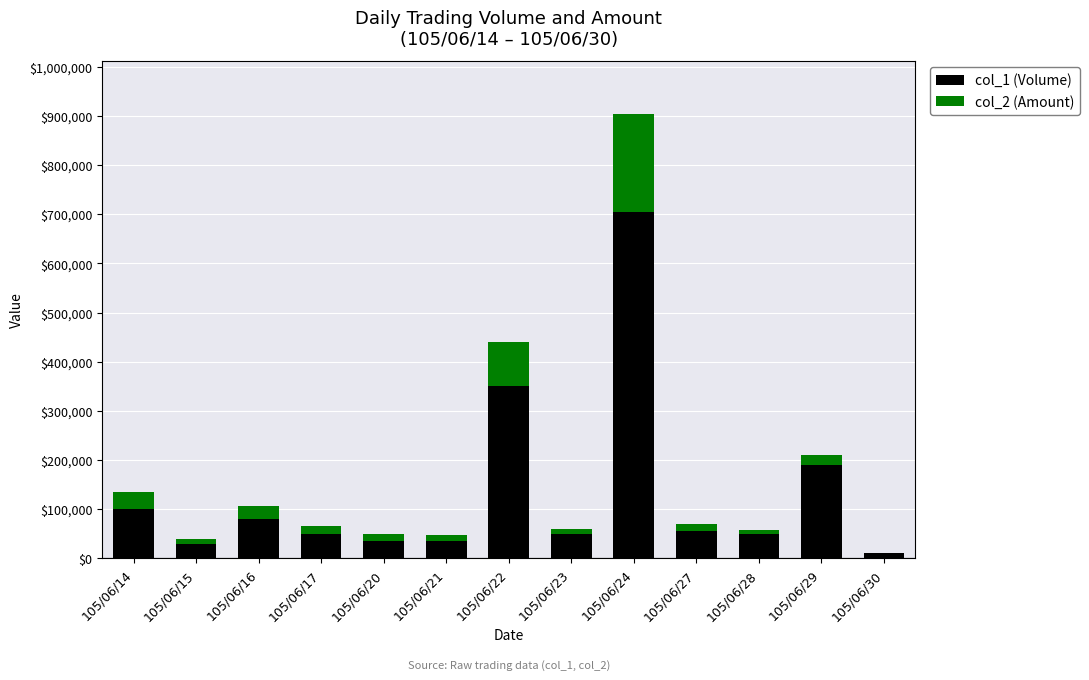

At which category is the sum across all series the highest?

105/06/24